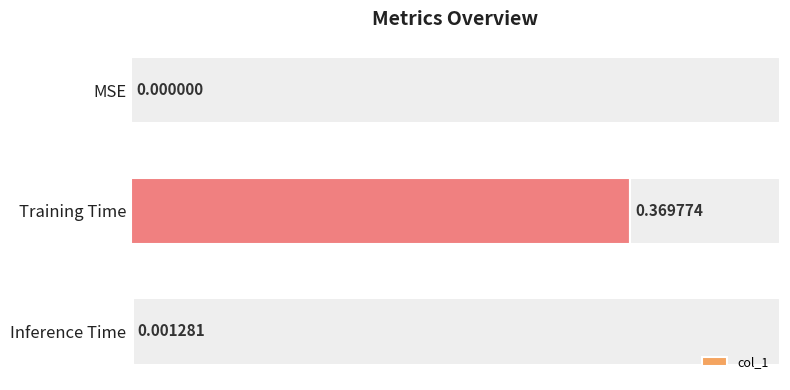

The value at 0.1 is 0.2. True or false?

False